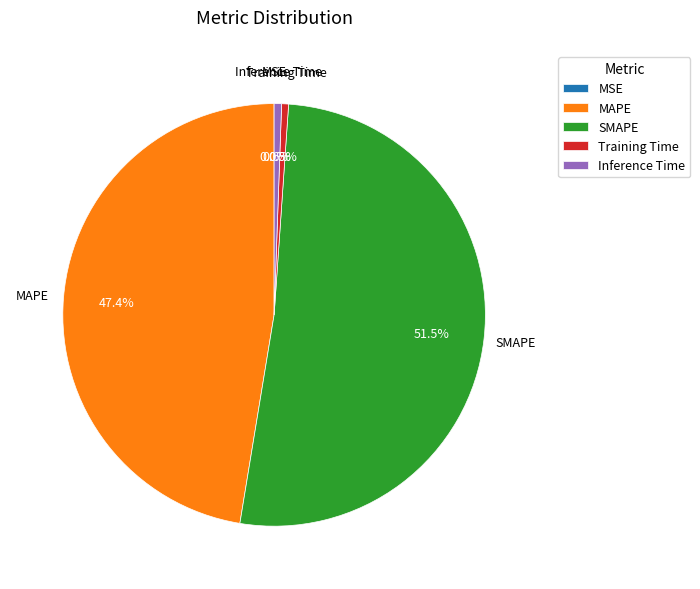

Which category accounts for the majority?

SMAPE